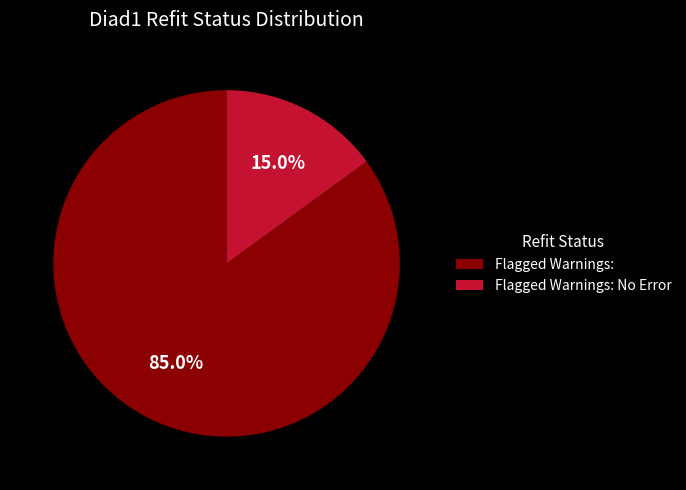

True or false: Flagged Warnings: accounts for 85% of the total.

True